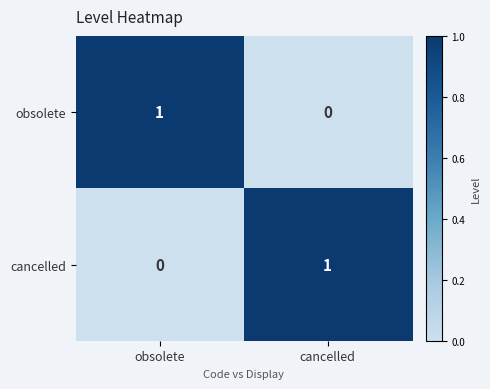

Where is obsolete nearest to the value 0?

cancelled